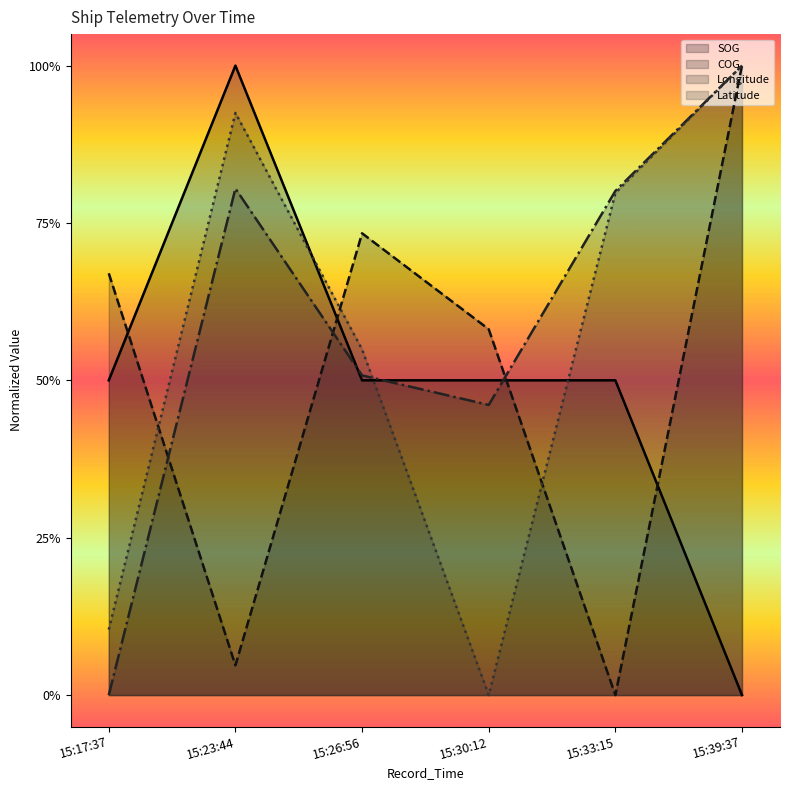

What are all the series names shown in the legend?

SOG, COG, Longitude, Latitude